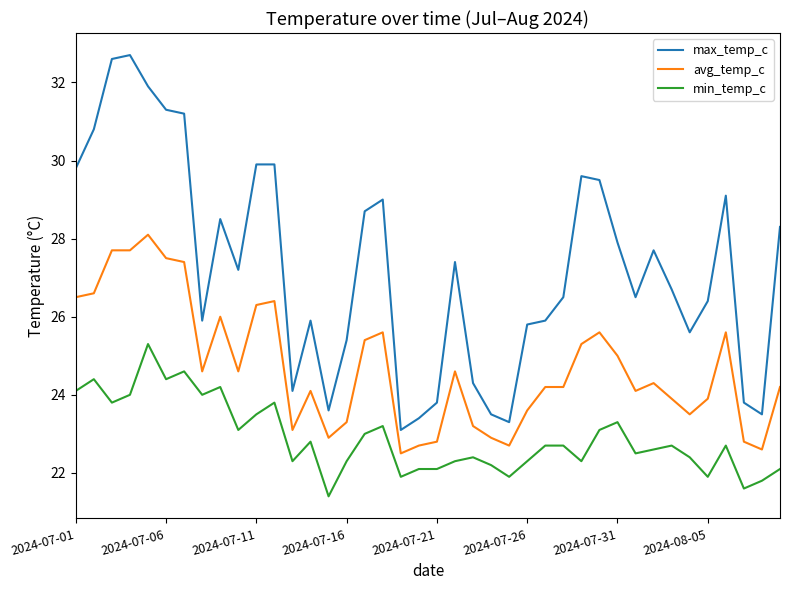

What is the smallest value displayed?

21.4